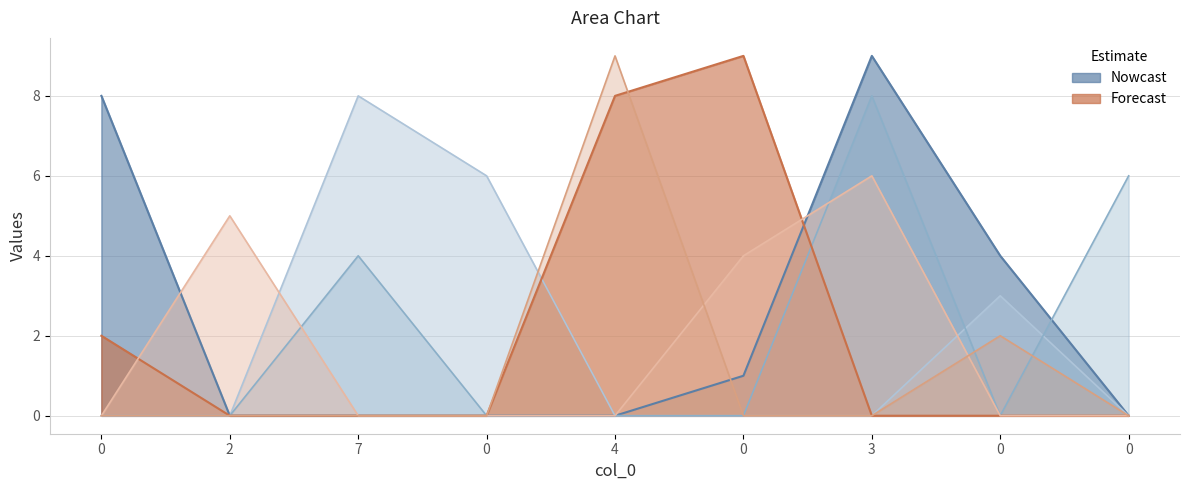

At how many categories does at least one series exceed 2?

9